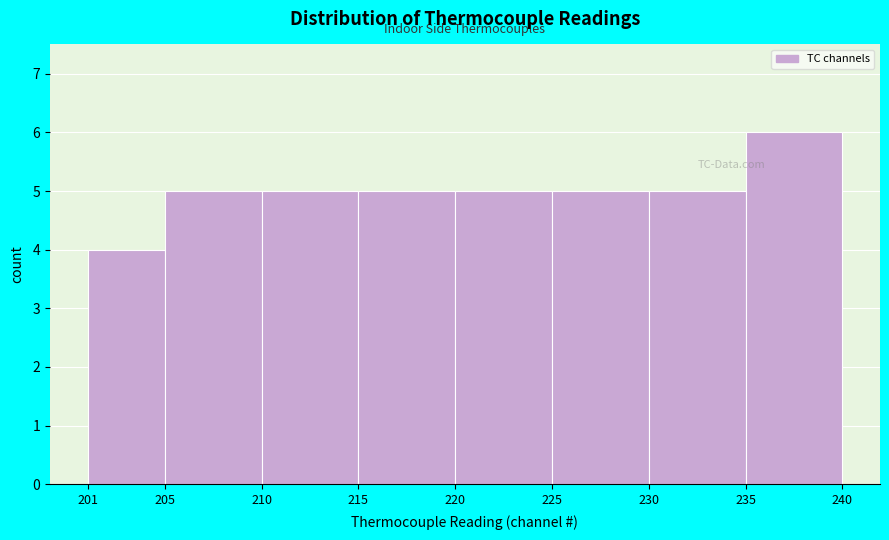

Reading left to right, transcribe this chart: for each bar, give the range it covers on the x-axis and its height. The values are not printed on the chart, so give them approximately, as read against the axis.

201 to 205: 4
205 to 210: 5
210 to 215: 5
215 to 220: 5
220 to 225: 5
225 to 230: 5
230 to 235: 5
235 to 240: 6